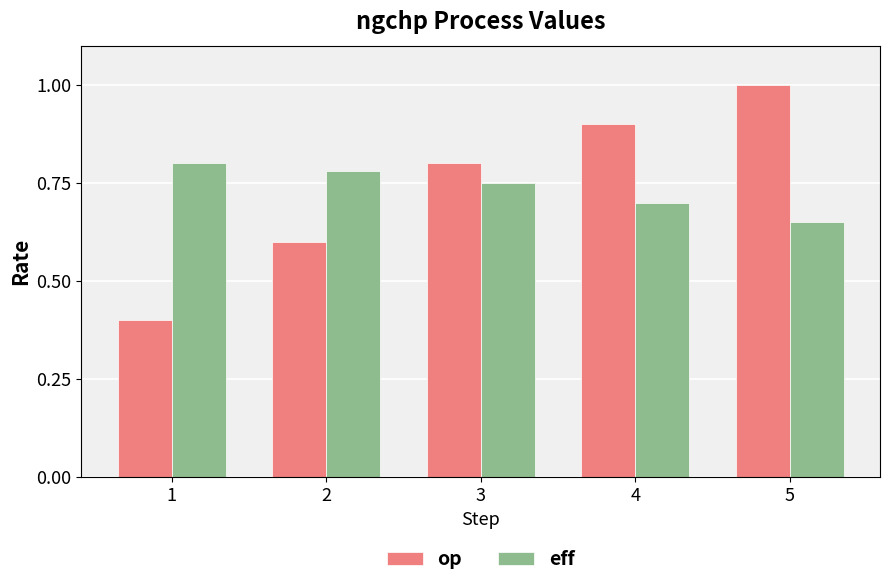

What is the sum of all eff values?

3.7